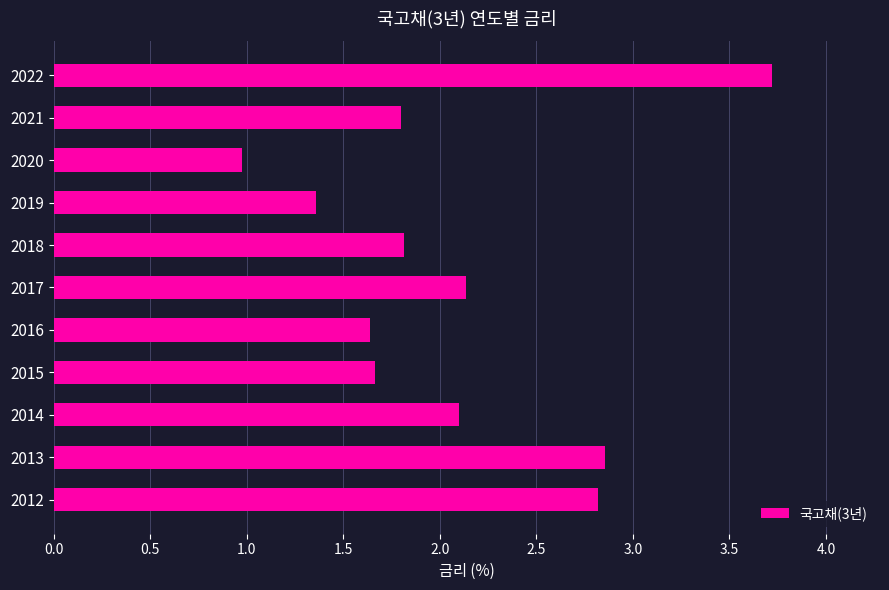

What is the change in value from 2013 to 2018?

-1.0